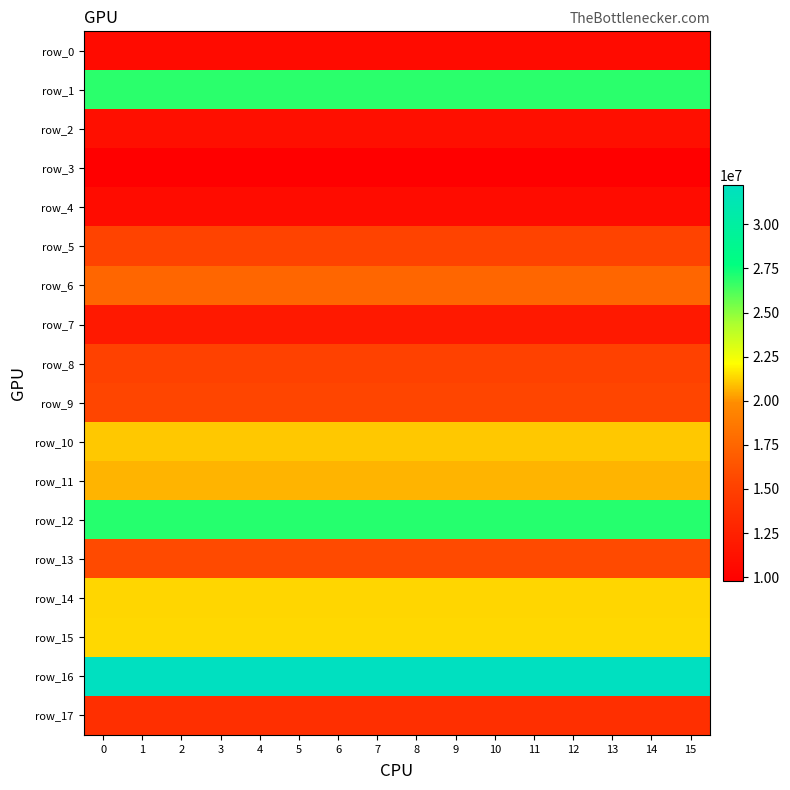

What is the smallest value displayed?

9781895.5